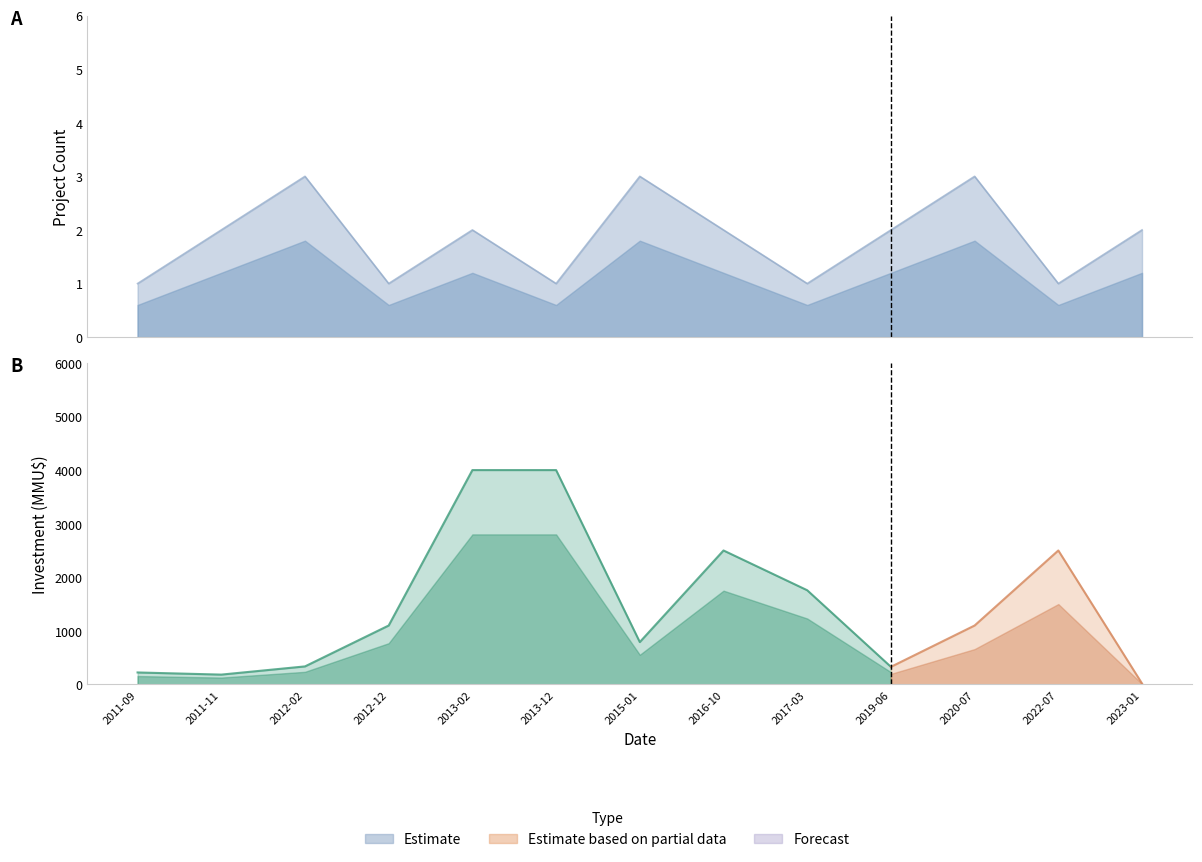

Count the number of values greater than 2.

3